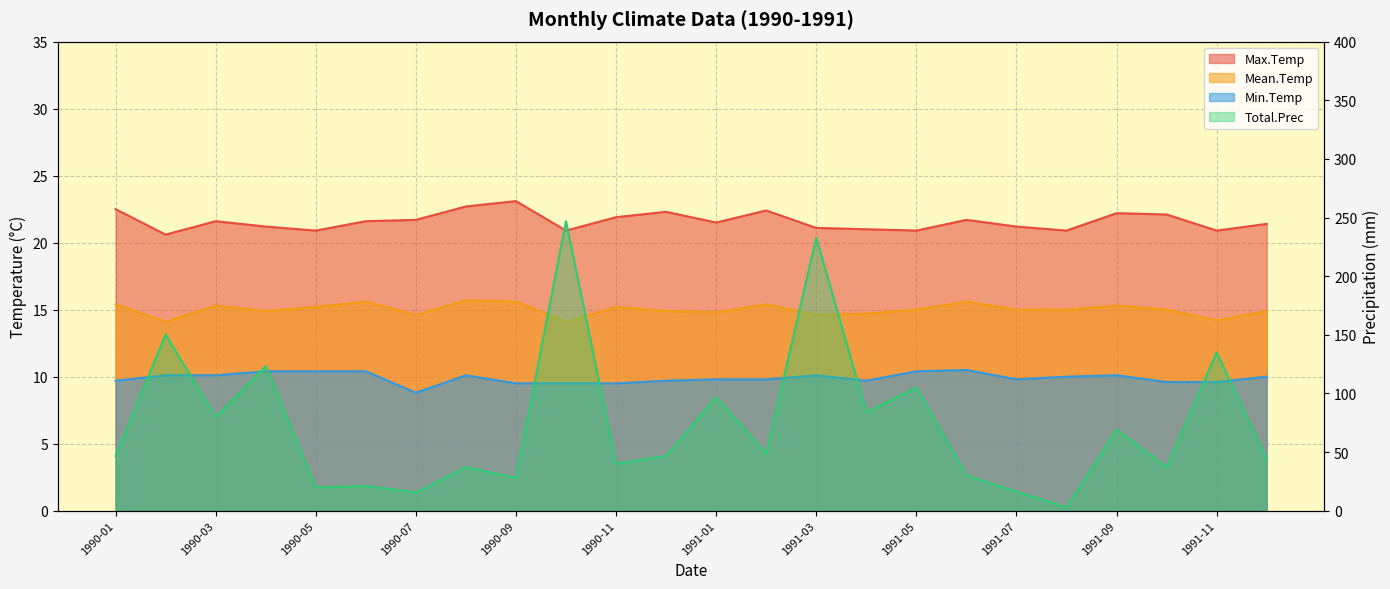

What is the sum of the Total.Prec values at 1991-05 and 1991-03?

337.8